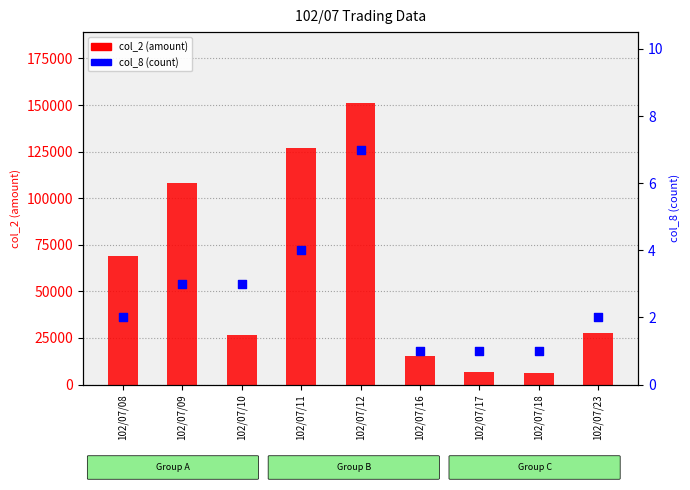

Which series reaches the minimum Y coordinate?

col_8 (count)